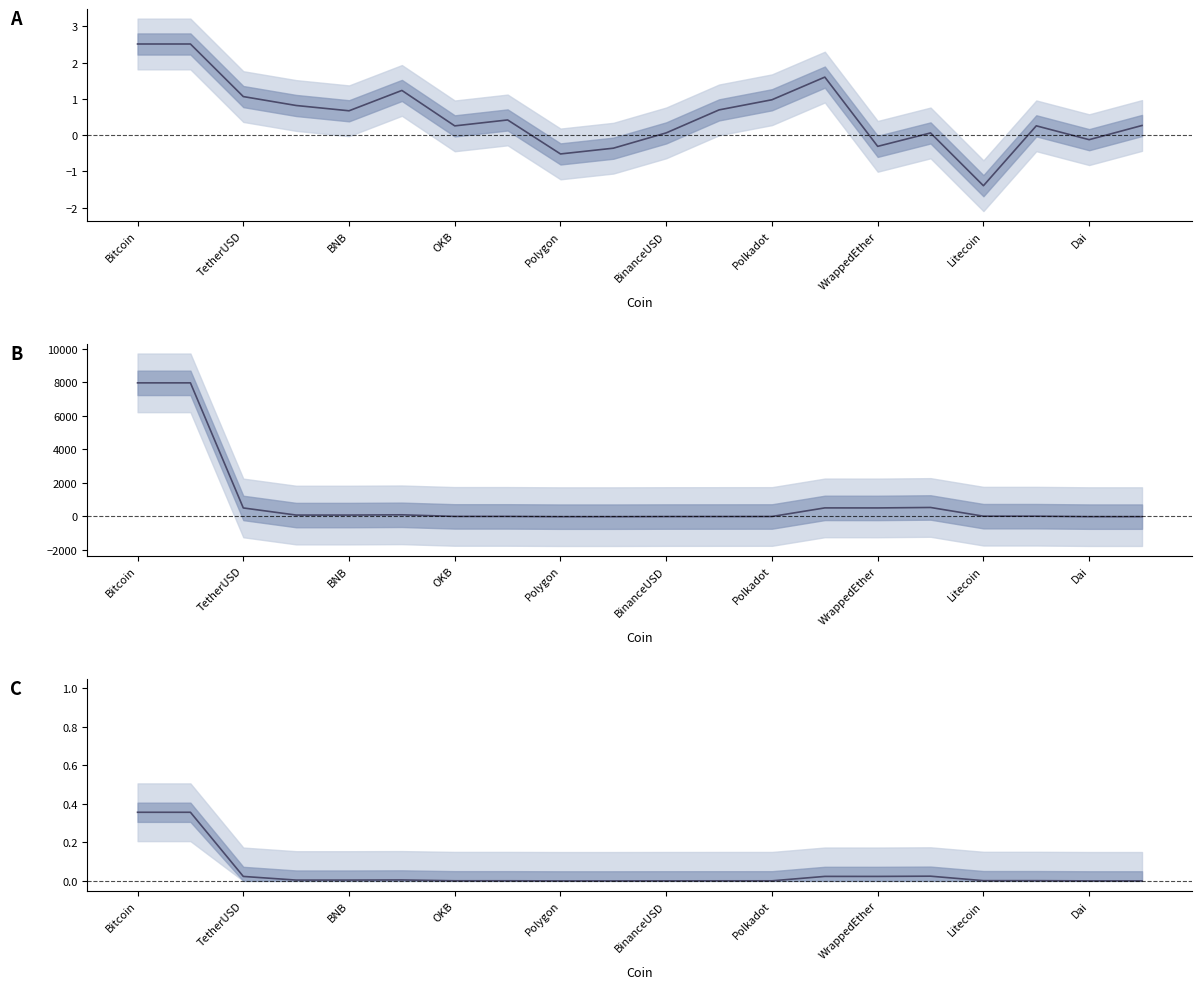

Which series has the largest total across all categories?

Price (centered)